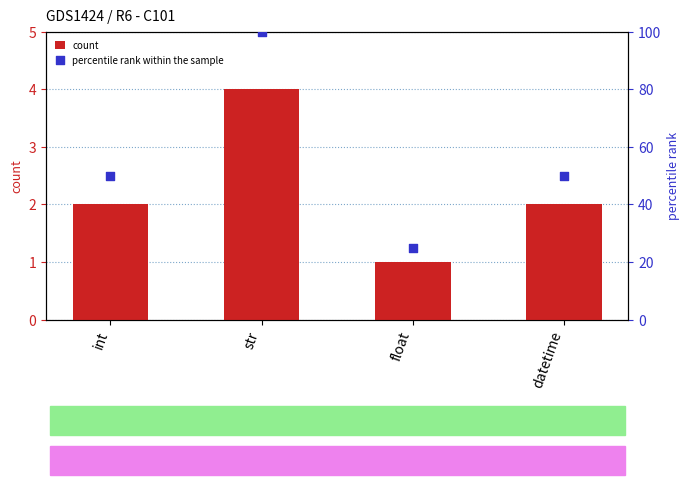

Which series has the largest Y range (max minus min)?

percentile rank within the sample